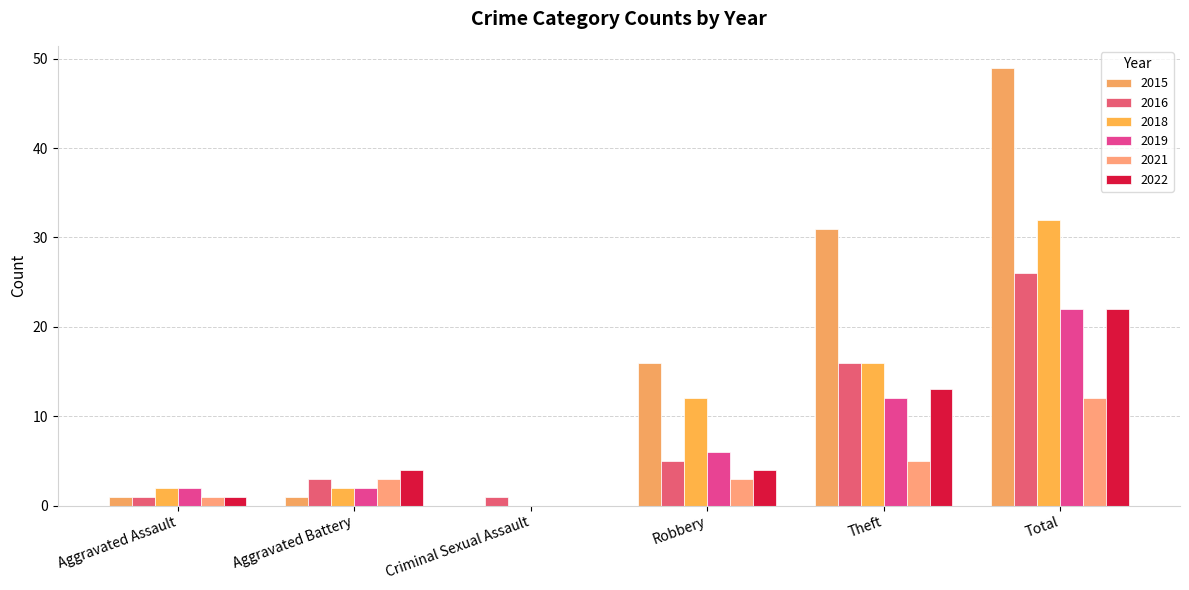

What is the difference between the maximum and minimum values in the 2019 series?

22